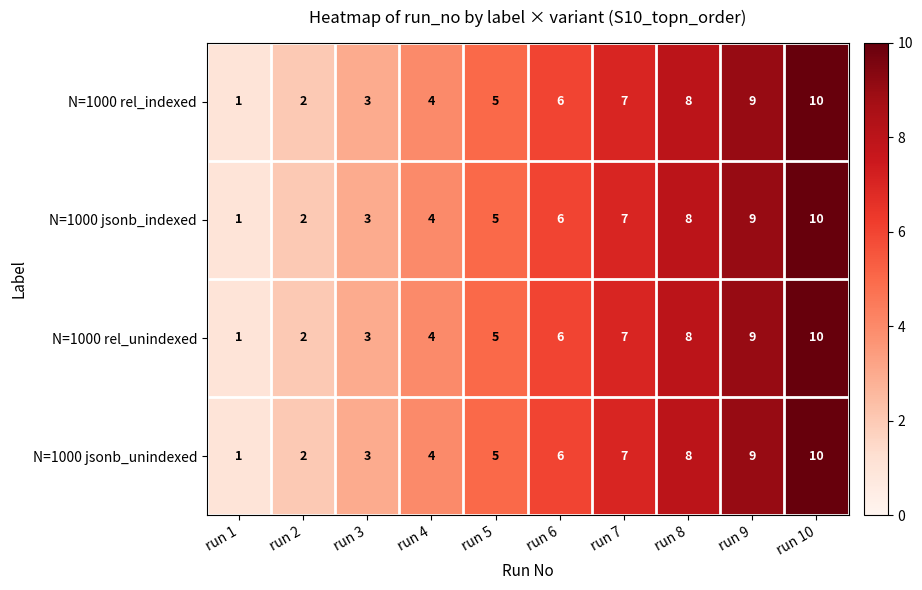

How many series are shown in this chart?

4